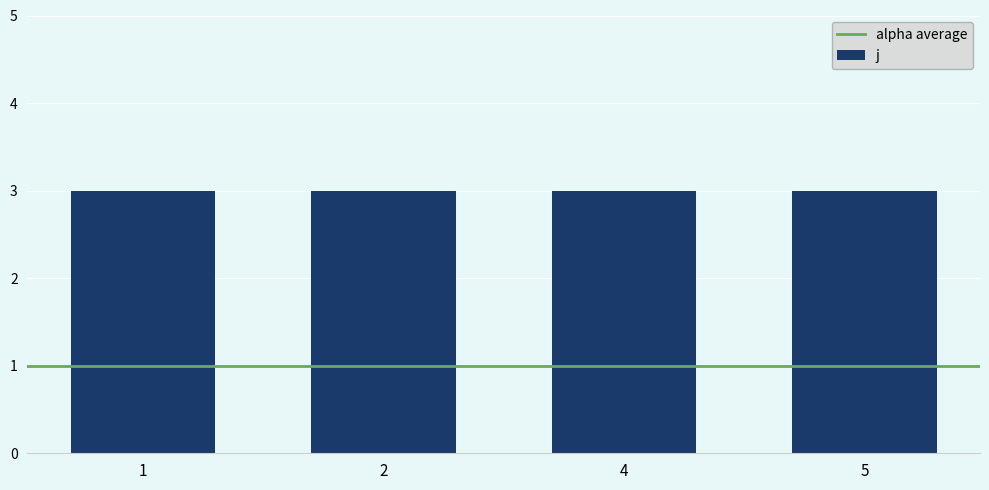

The value of alpha at 5 is 2. True or false?

False